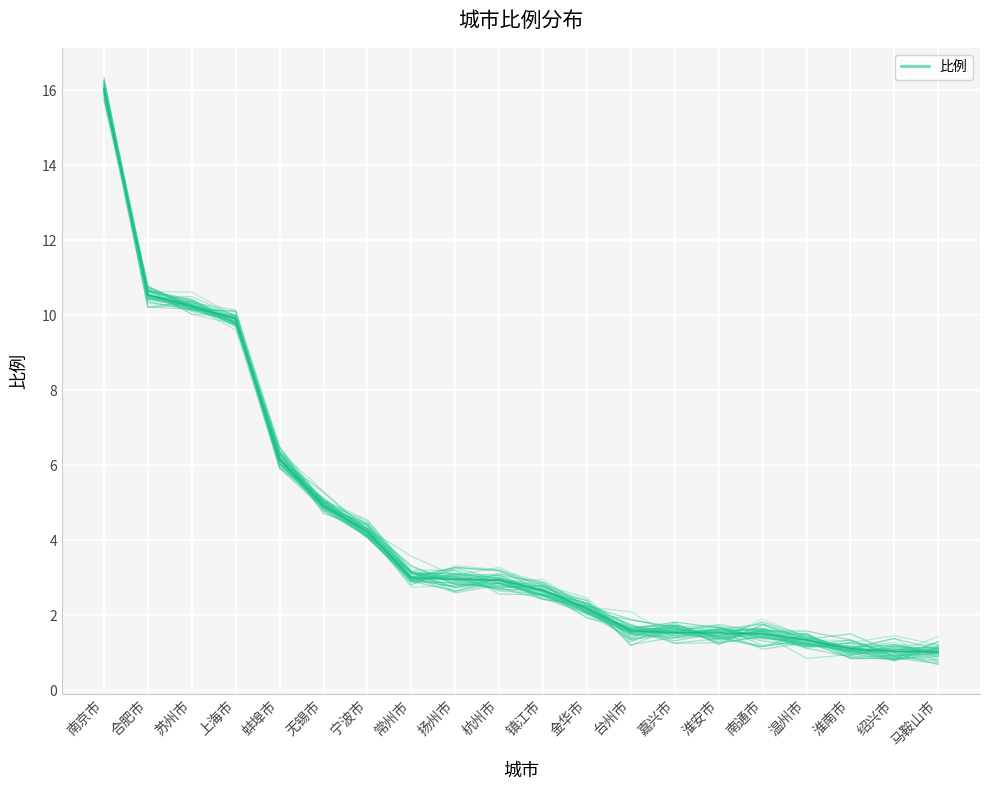

Is it true that the value at 苏州市 is 14.2?

False